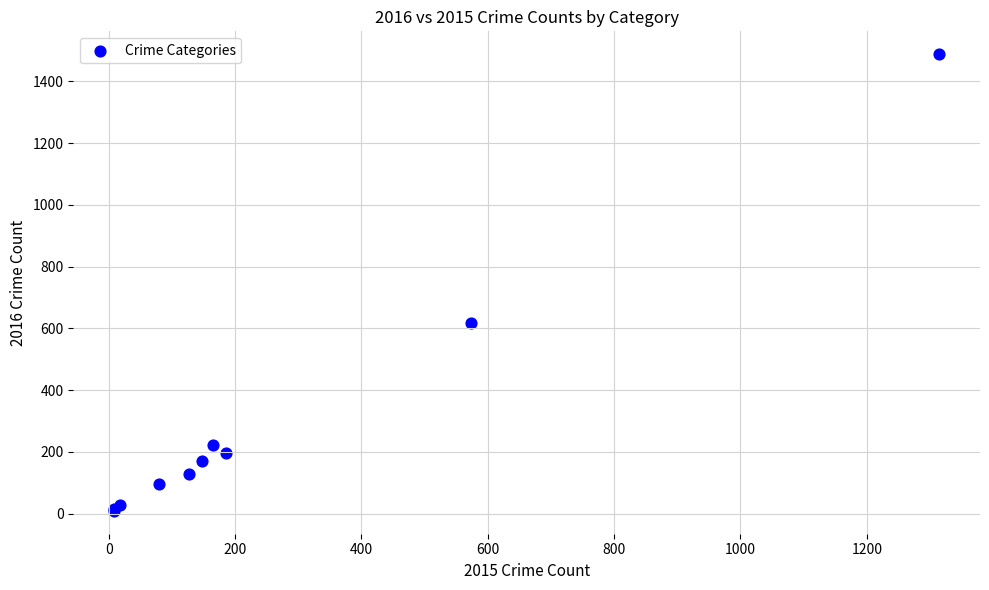

What Y value in the scatter plot is closest to 748?

619